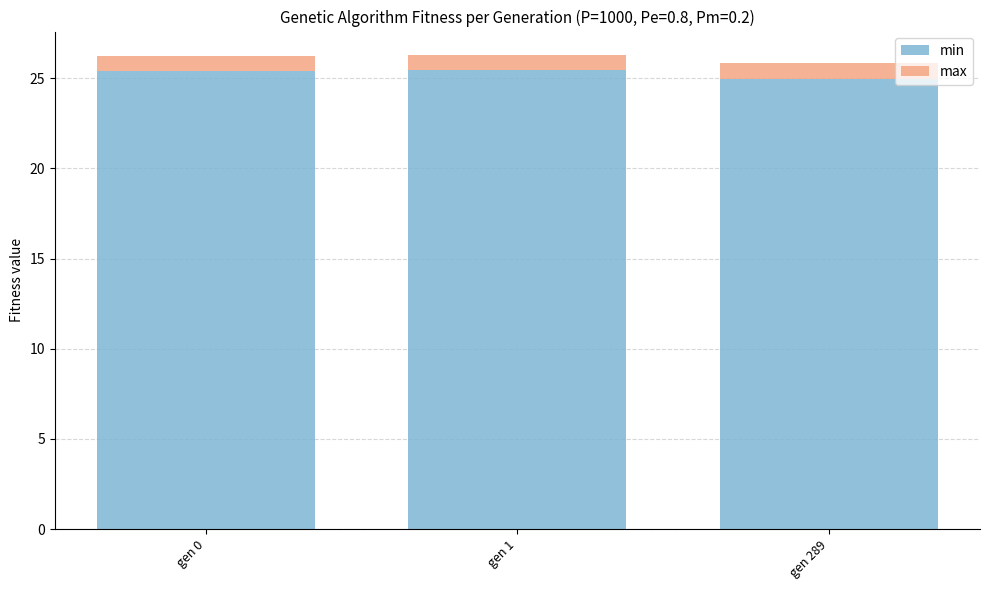

What are all the series names shown in the legend?

min, max